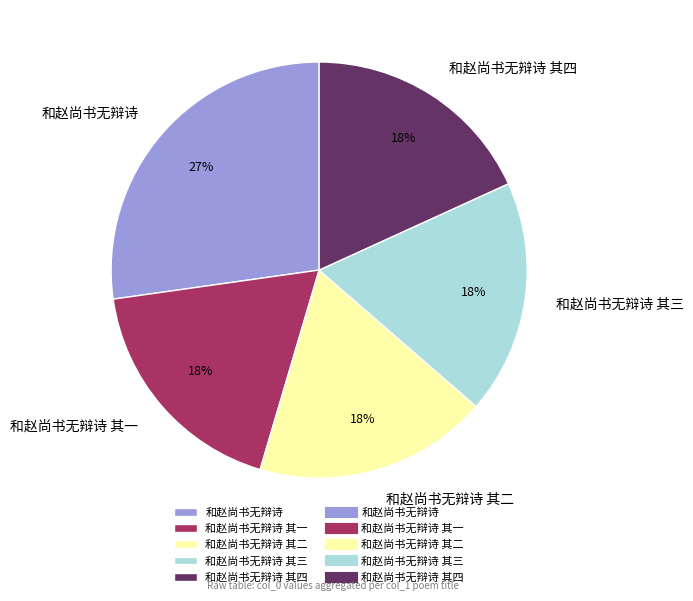

To the nearest percent, what is the average slice percentage?

20%